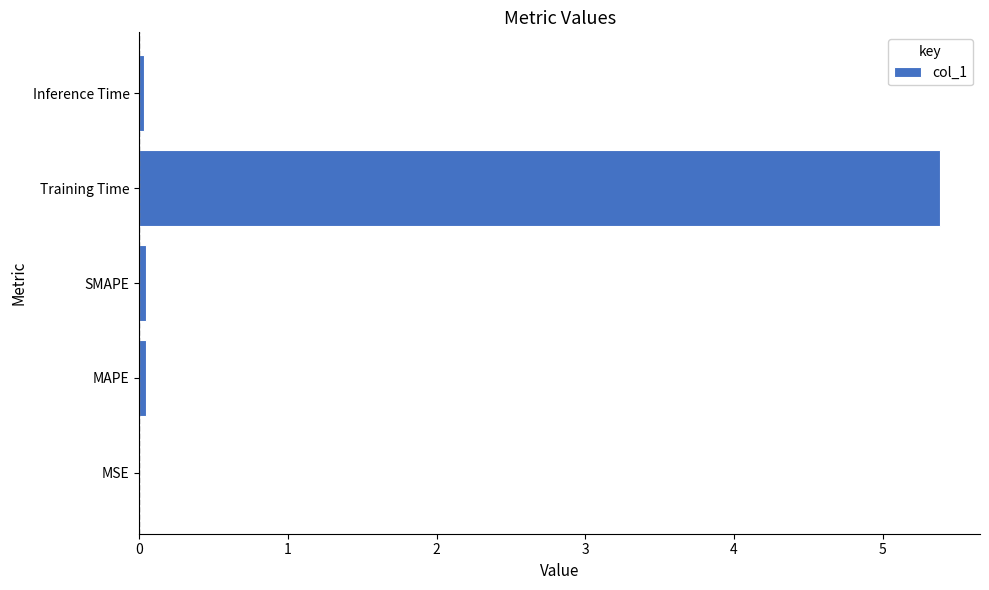

The chart shows a value of 0.0 at MAPE. True or false?

True